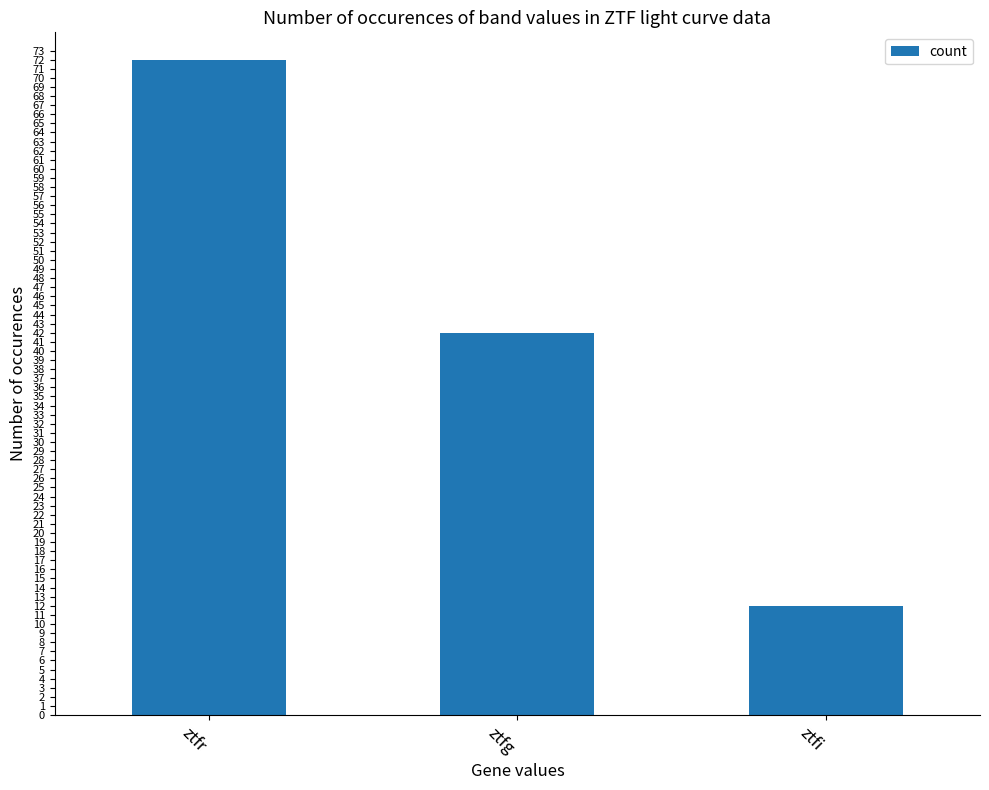

The chart shows a value of 42 at ztfg. True or false?

True